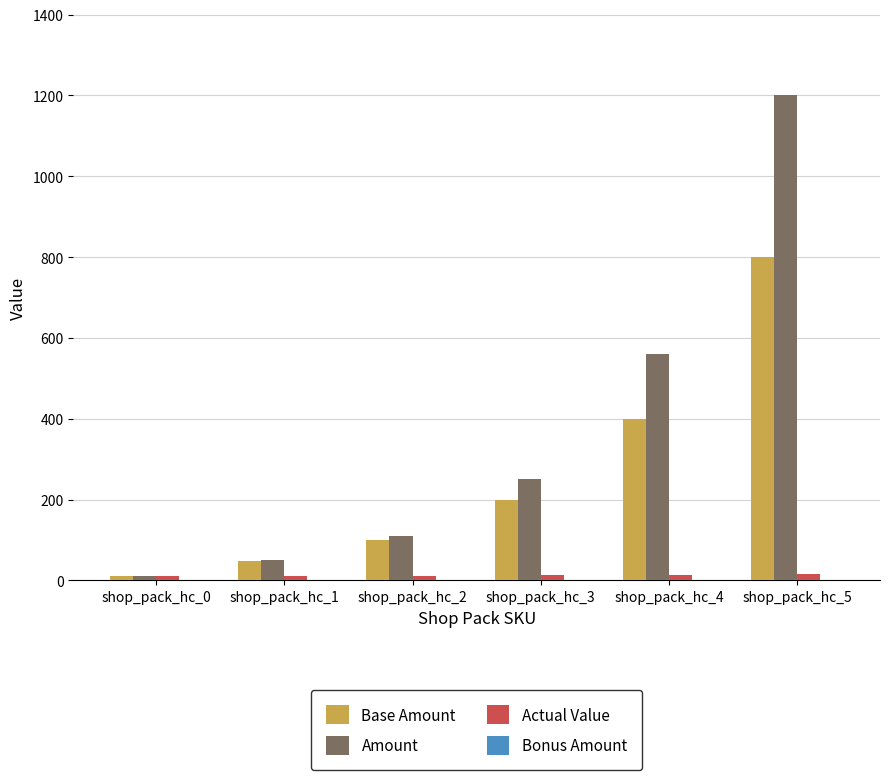

At which category is the sum across all series the highest?

shop_pack_hc_5